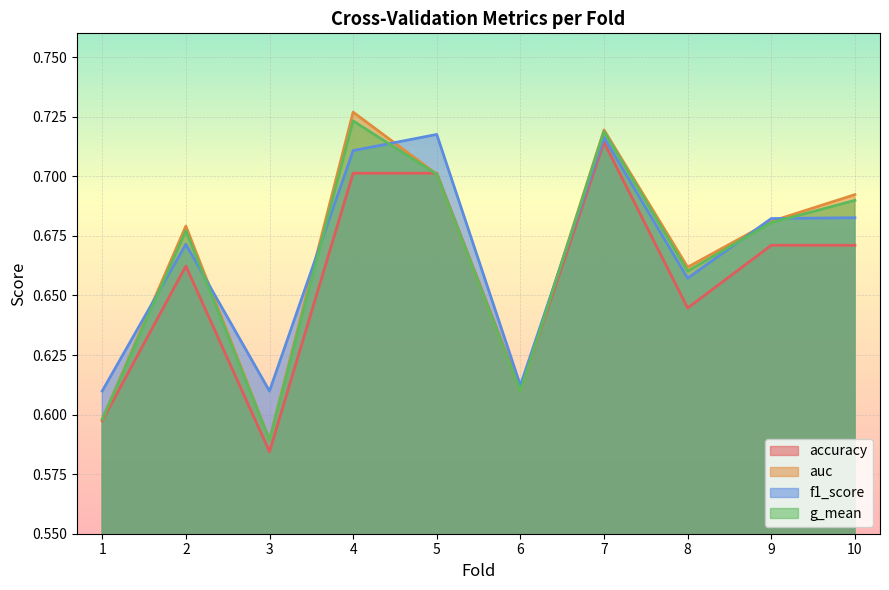

Rank the series at 3 from highest to lowest value.

f1_score, auc, g_mean, accuracy